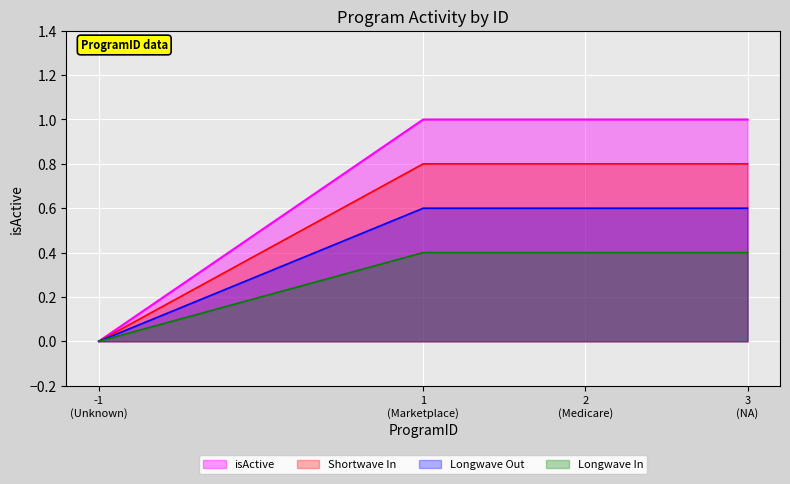

Rank the series by their average value, from highest to lowest.

isActive, Shortwave In, Longwave Out, Longwave In